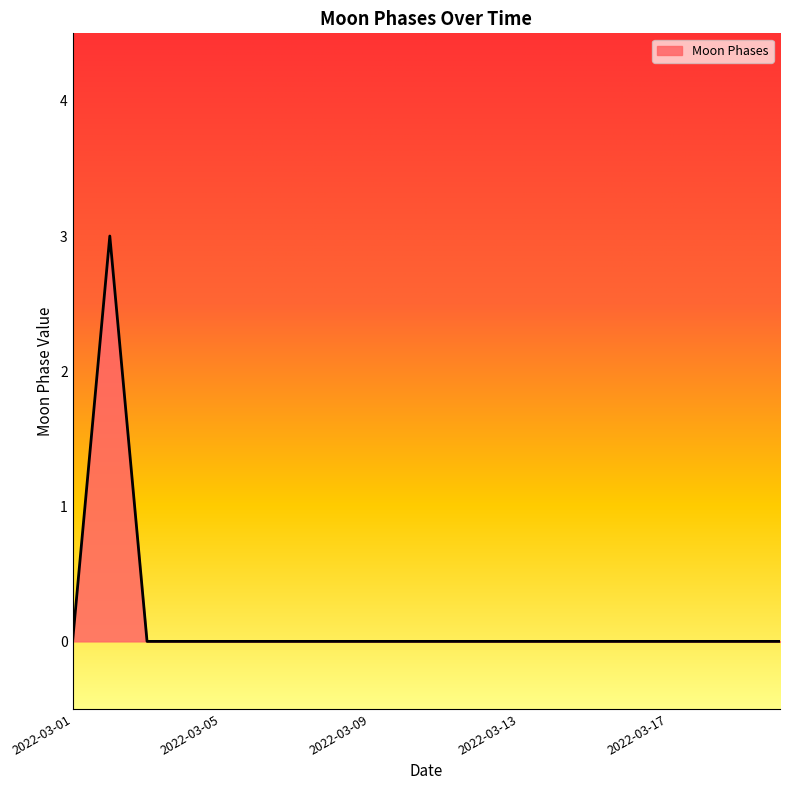

Reading left to right, list all the values displayed in this chart.

0	3	0	0	0	0	0	0	0	0	0	0	0	0	0	0	0	0	0	0